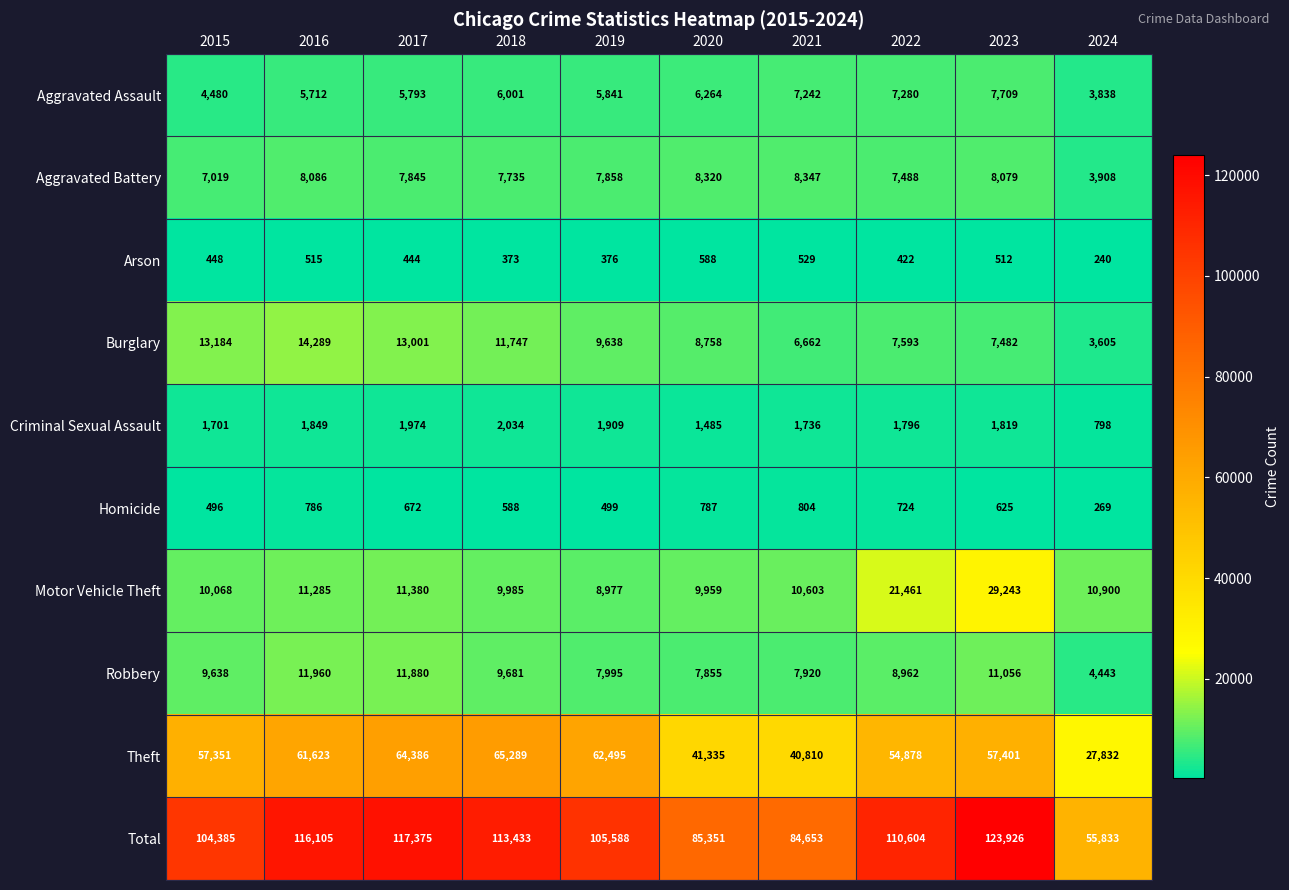

What is the difference between the second highest and minimum values in the Aggravated Assault series?

3442